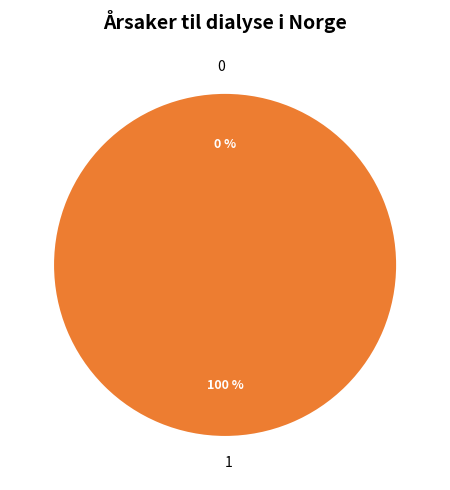

Count the number of slices in the pie.

2